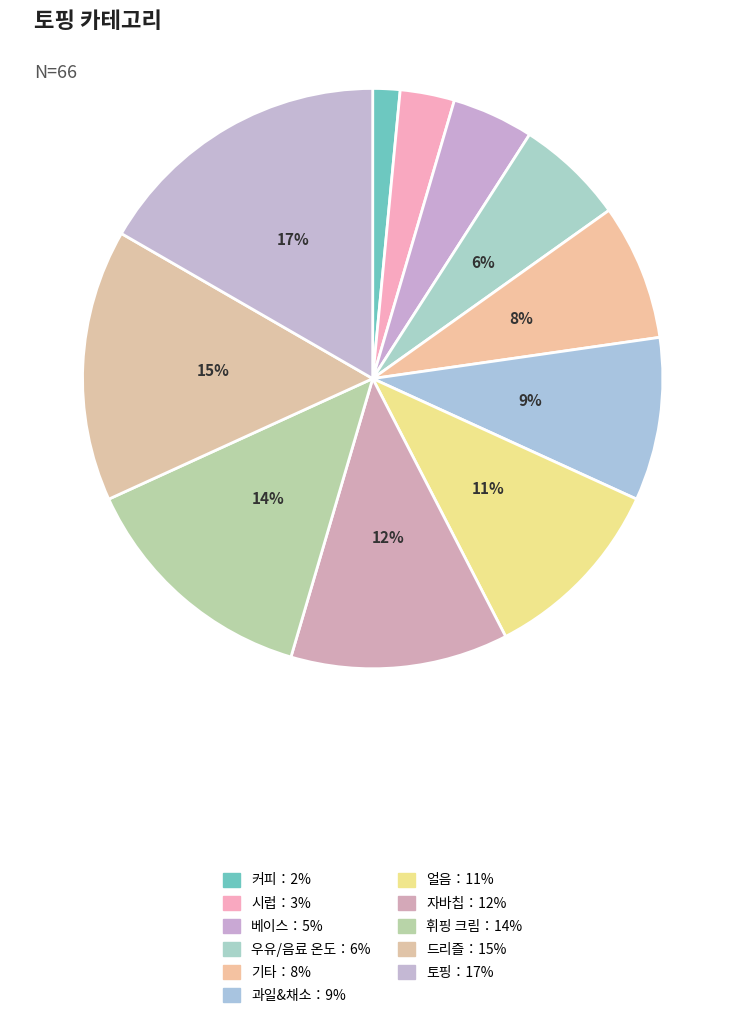

Which category has the smallest portion of the pie?

커피